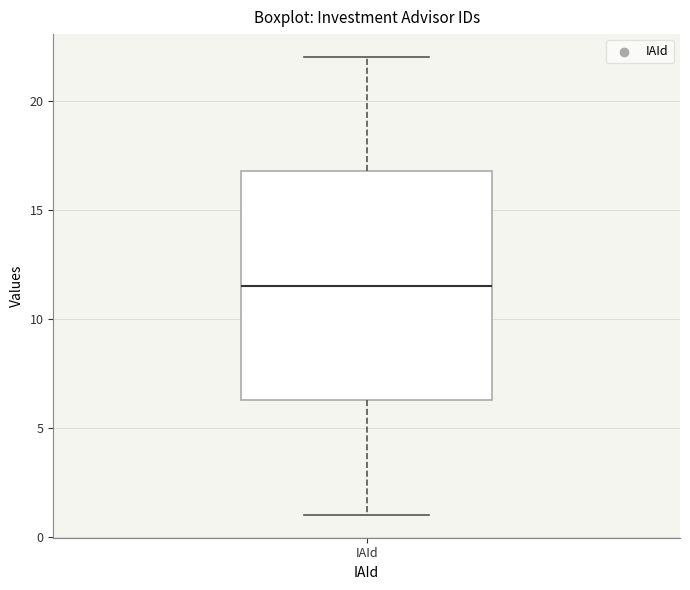

Where does the lower whisker of the box for IAId end on the y-axis? The values are not printed on the chart, so give them approximately, as read against the axis.

1.0